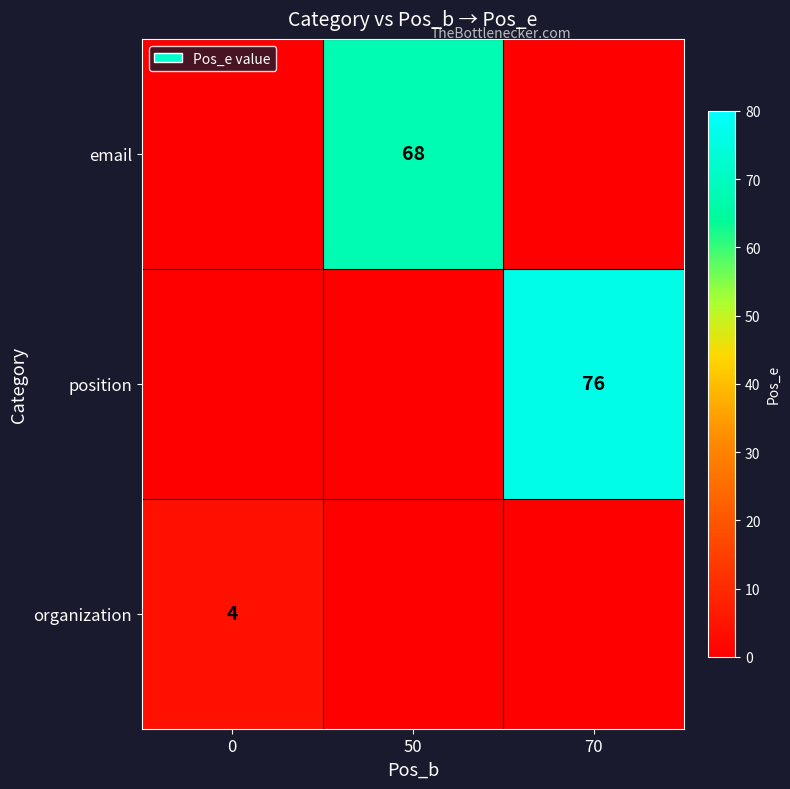

At how many categories does at least one series exceed 2?

3